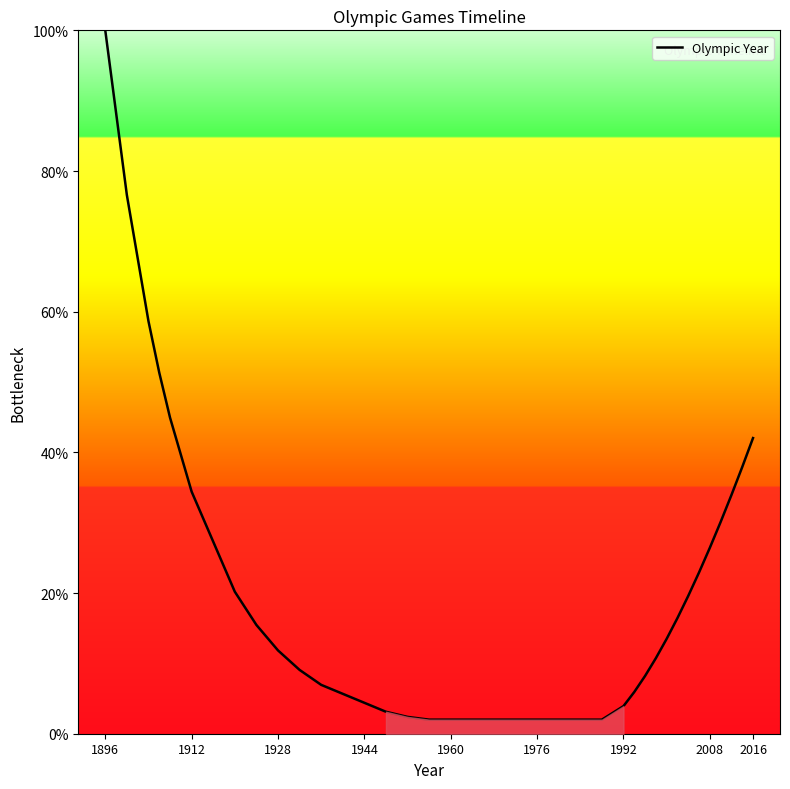

What is the difference between the maximum and minimum values?

98.0